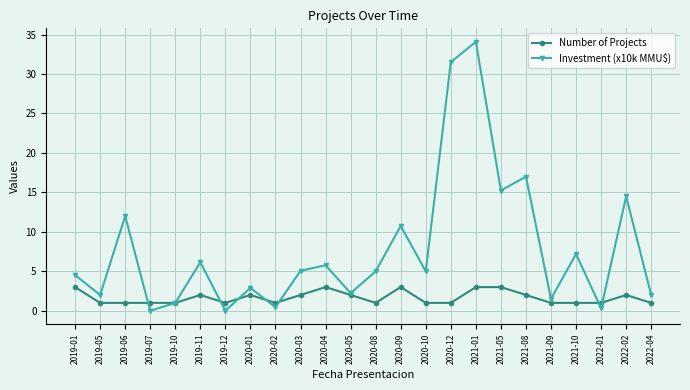

True or false: Investment (x10k MMU$) has more than 2 interior local peaks.

True